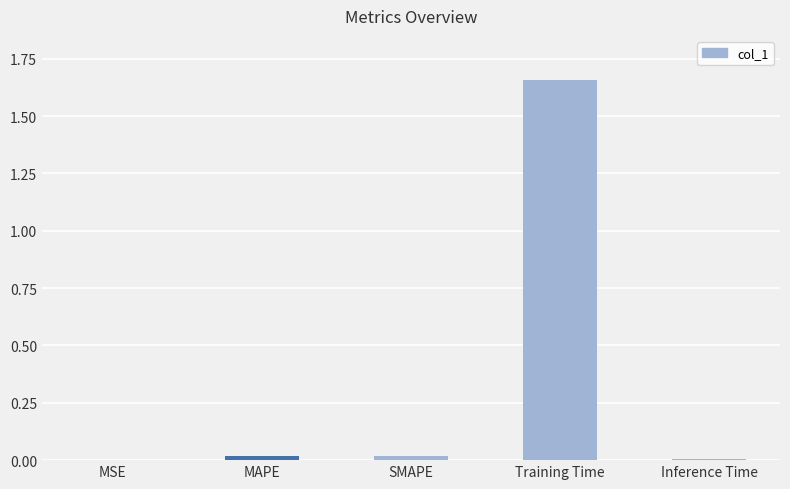

The value at Training Time is 2.7. True or false?

False